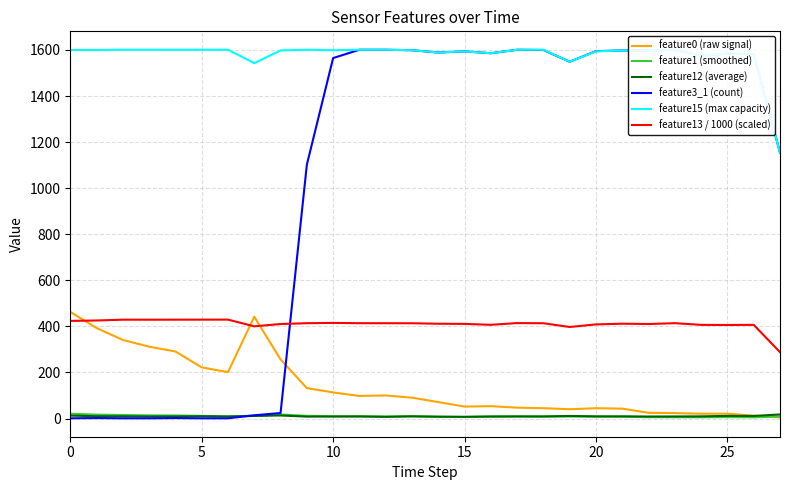

True or false: feature15 (max capacity) and feature0 (raw signal) cross at least once.

False